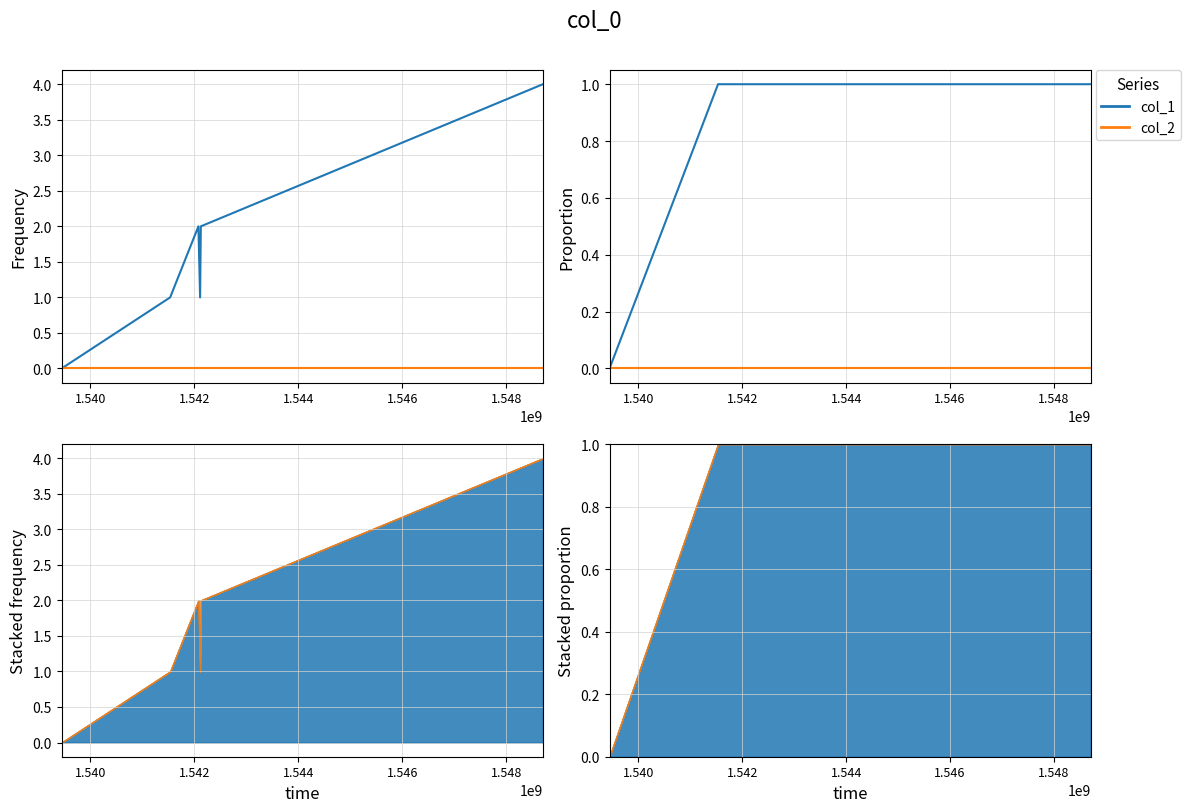

Is this an area chart (filled region under the line)?

No